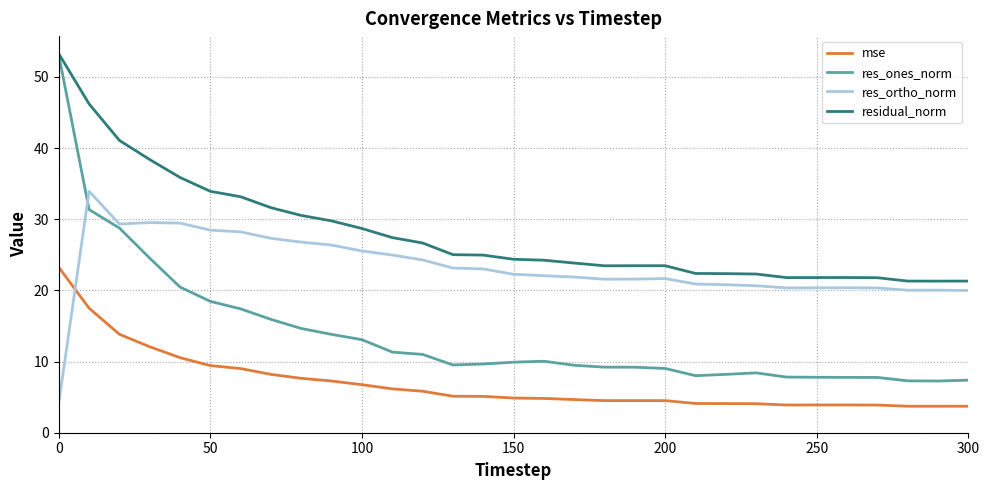

What is the greatest value displayed?

53.3